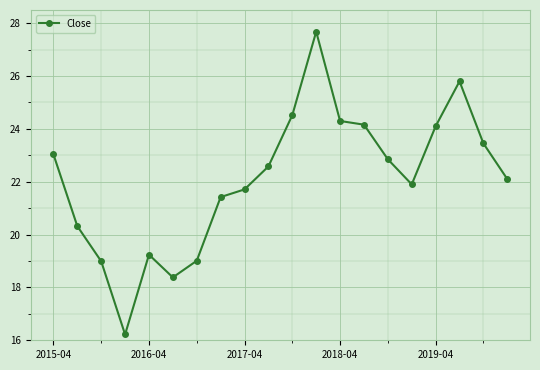

What is the minimum value shown in the chart?

16.2